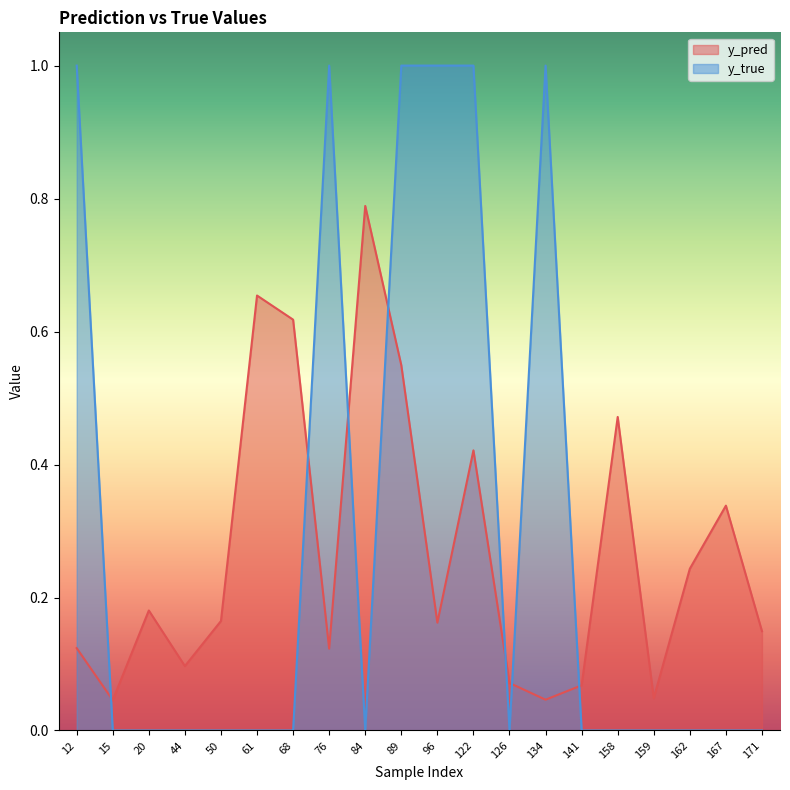

After their last crossing, which series has the higher values: y_true or y_pred?

y_pred